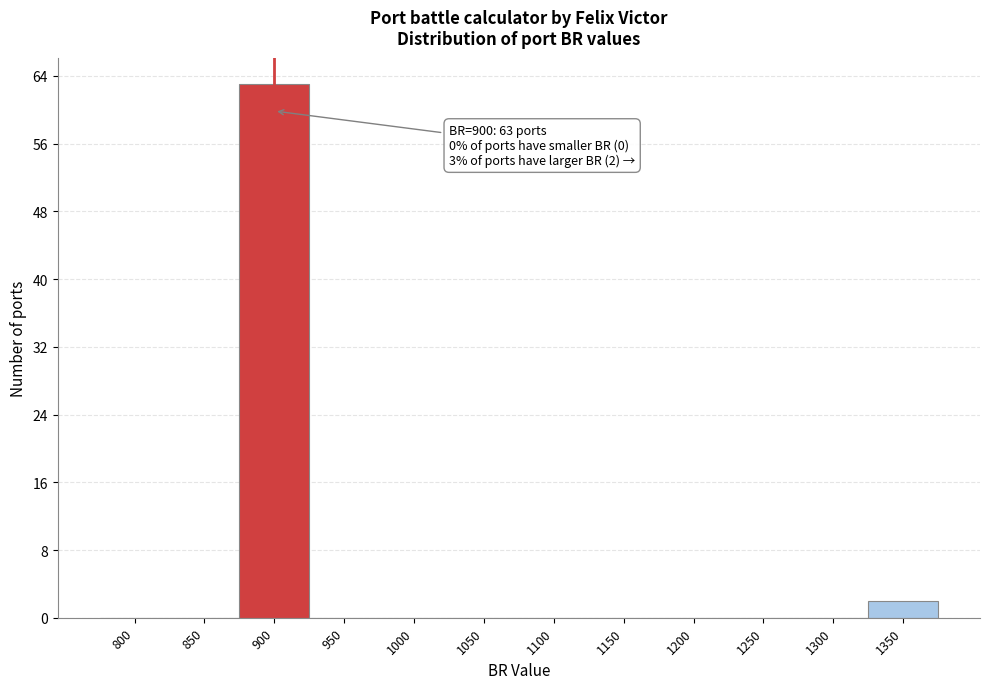

Reading left to right, transcribe all the data shown in this chart.

800=0	850=0	900=63	950=0	1000=0	1050=0	1100=0	1150=0	1200=0	1250=0	1300=0	1350=2